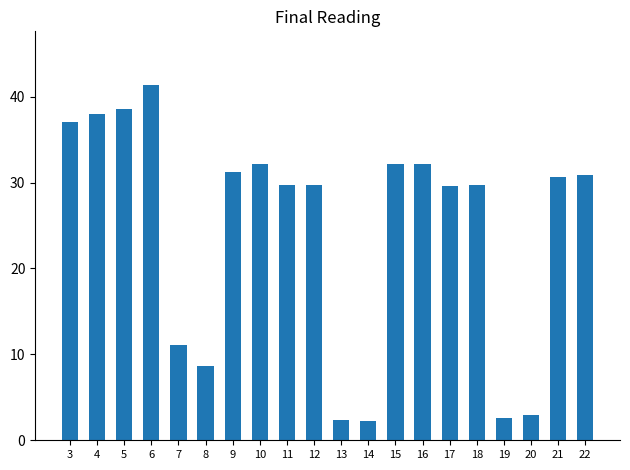

What is the value of the 15th bar from the left?

29.6